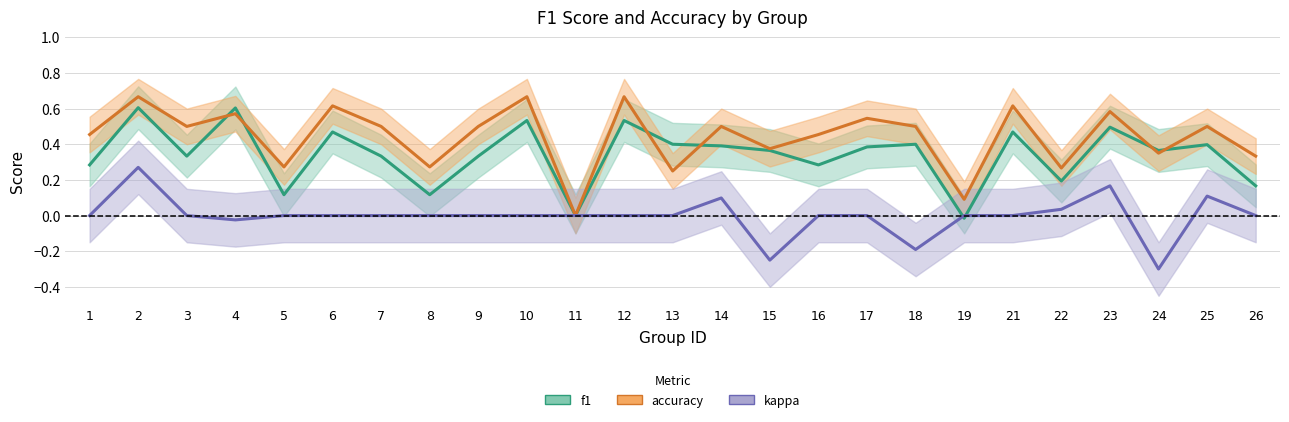

How many data points in kappa are less than 0?

4